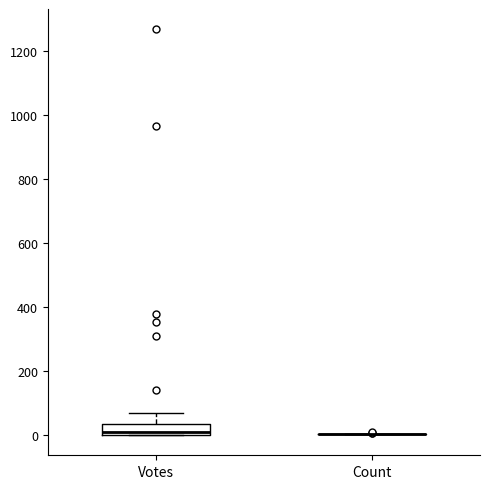

Reading left to right, read every box against the y-axis: the position of its median line, the range the box covers, and the ends of its whiskers. The values are not printed on the chart, so give them approximately, as read against the axis.

Votes: median 0 (just above the box's lower edge), box 0 to 40, whiskers 0 to 60
Count: box collapsed to a line at 0, whiskers 0 to 0